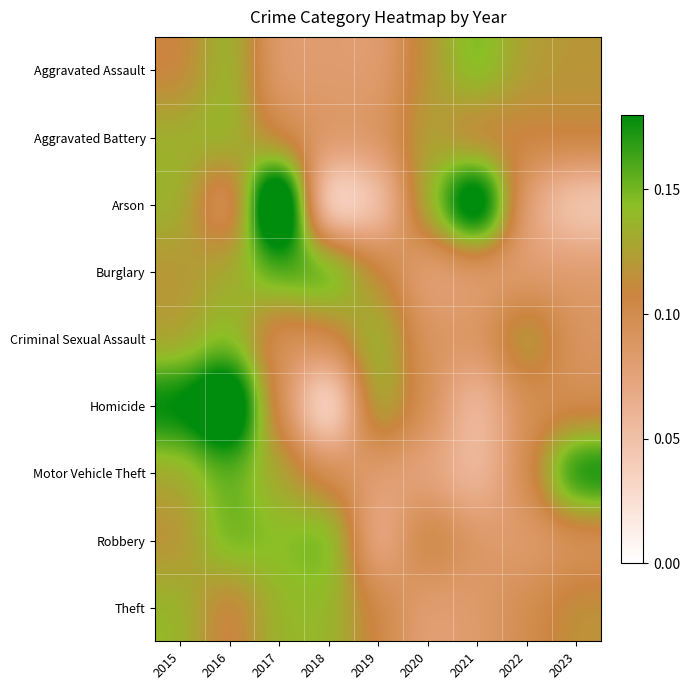

How many distinct data groups are displayed?

9